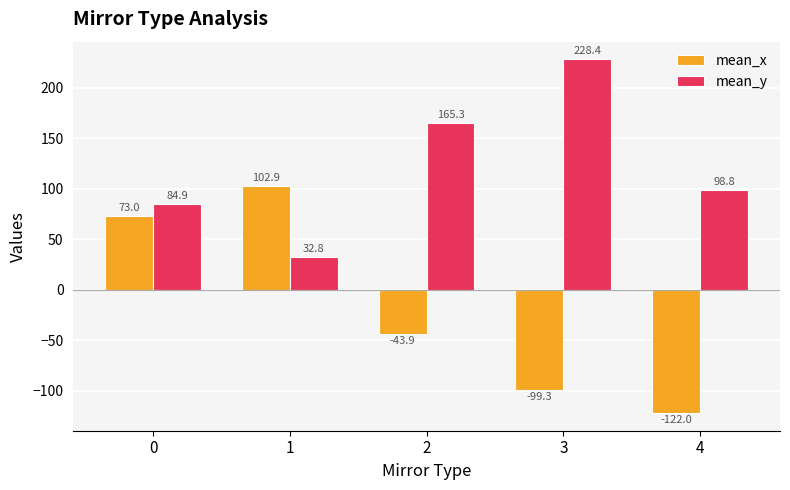

What is the sum of the mean_y values at 2 and 0?

250.2